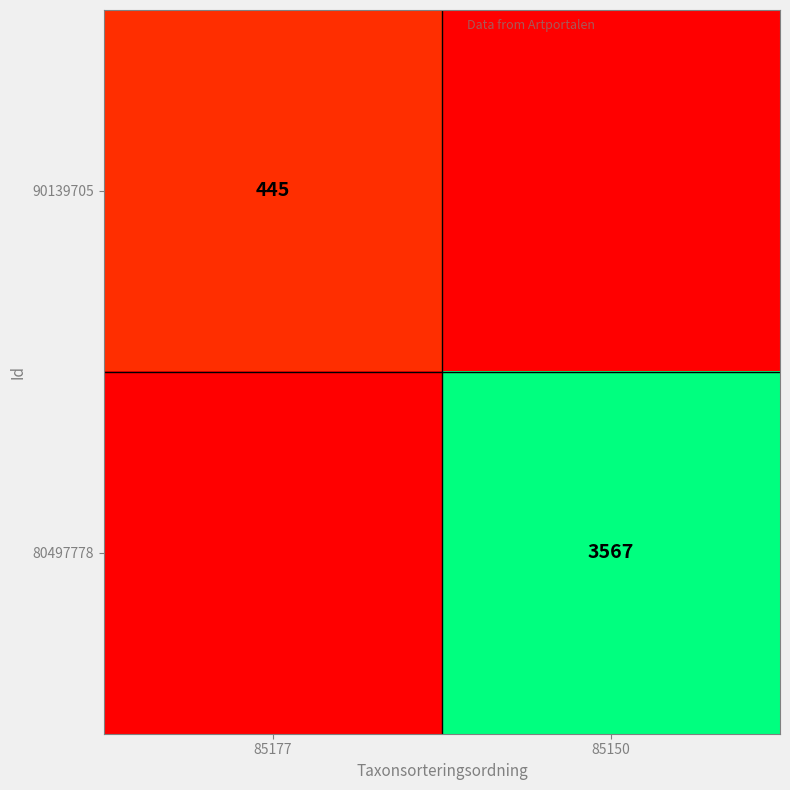

Count the number of categories in the chart.

2